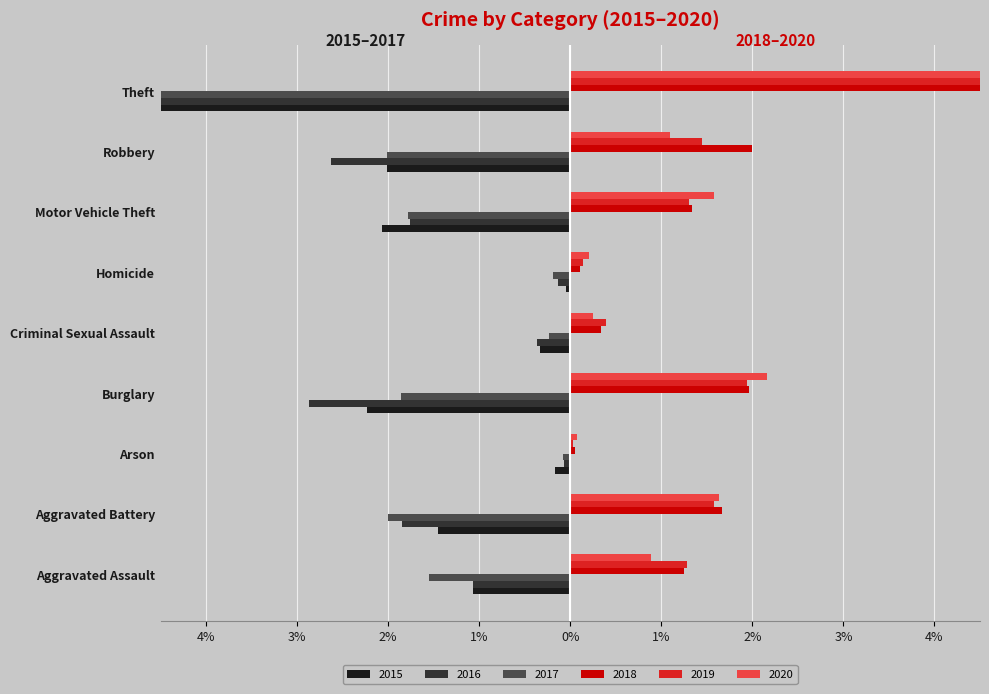

What is the spread (max minus min) of values at Criminal Sexual Assault?

0.7